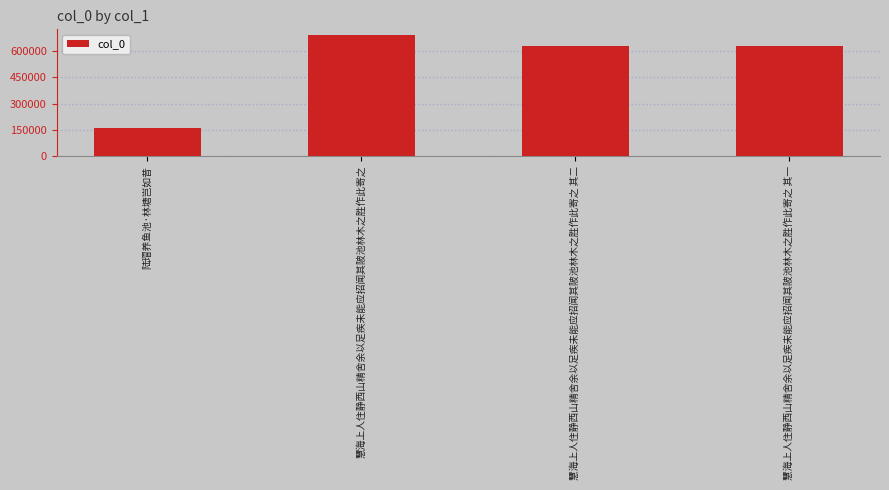

What is the difference between the maximum and minimum values?

528864